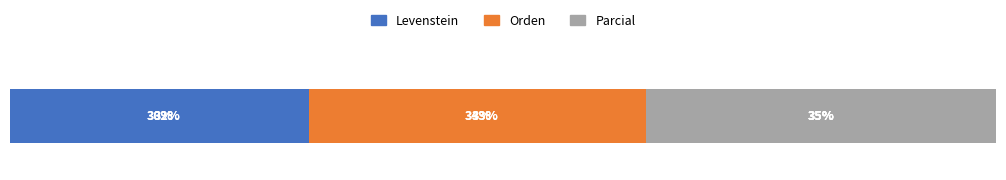

Rank the series by their average value, from highest to lowest.

Parcial, Orden, Levenstein